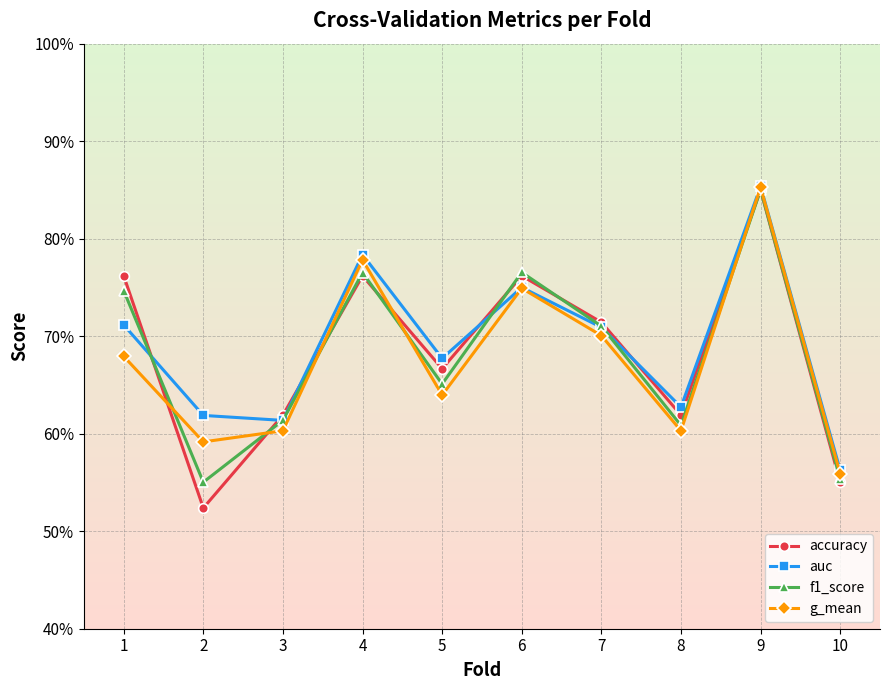

At which label is accuracy closest to 0?

2